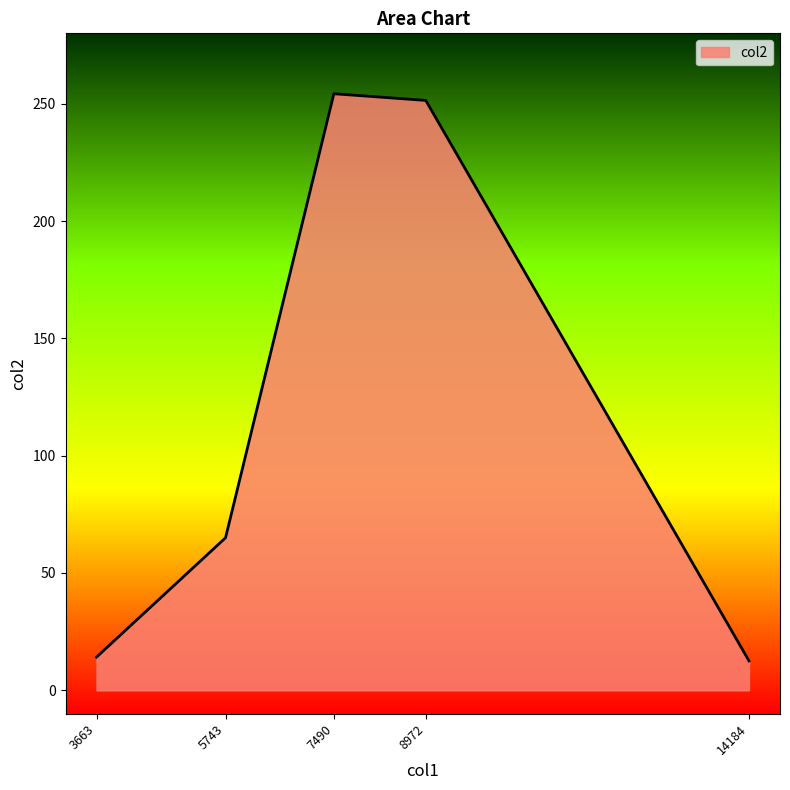

What is the change in value from 7490 to 14184?

-241.7